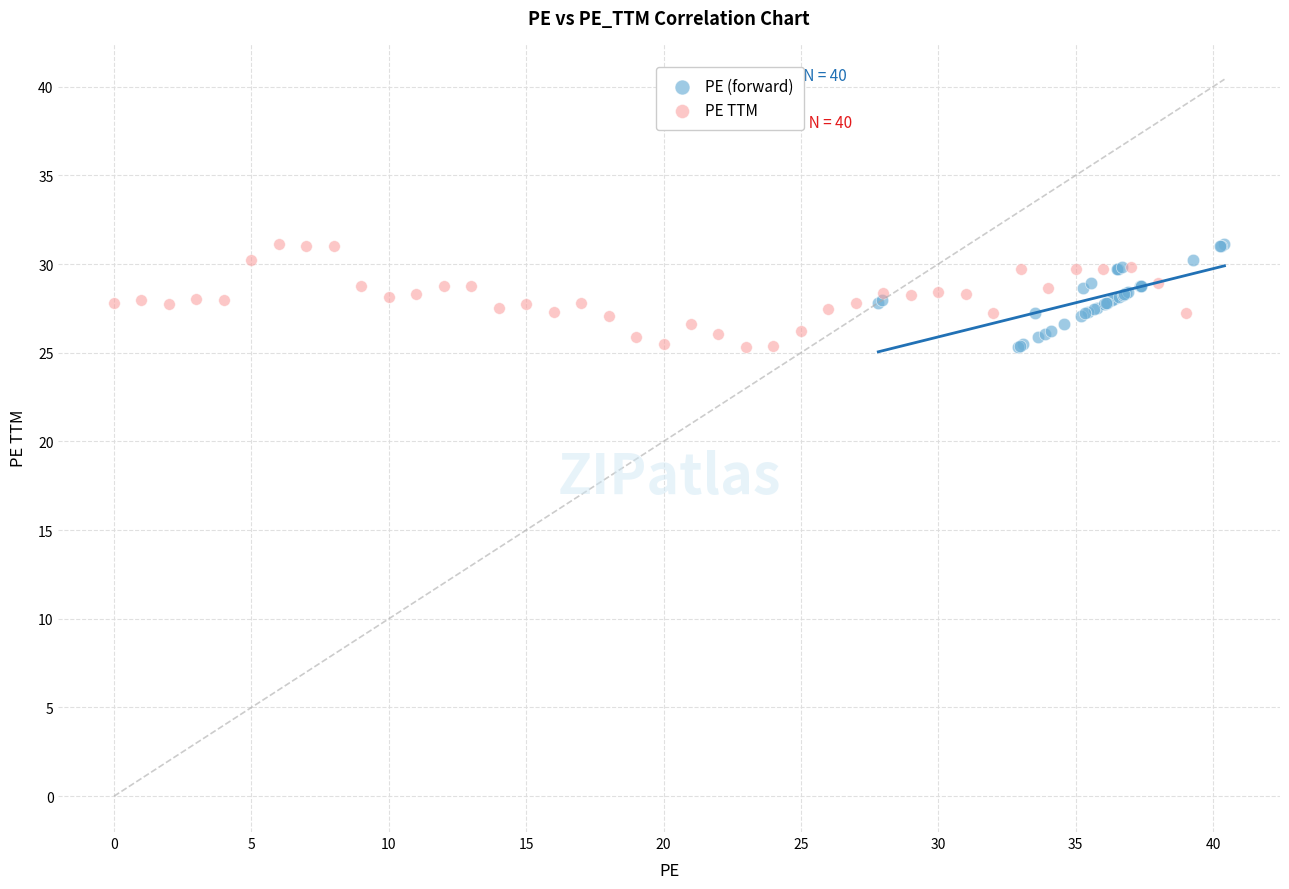

What are all the series names shown in the legend?

PE (forward), PE TTM